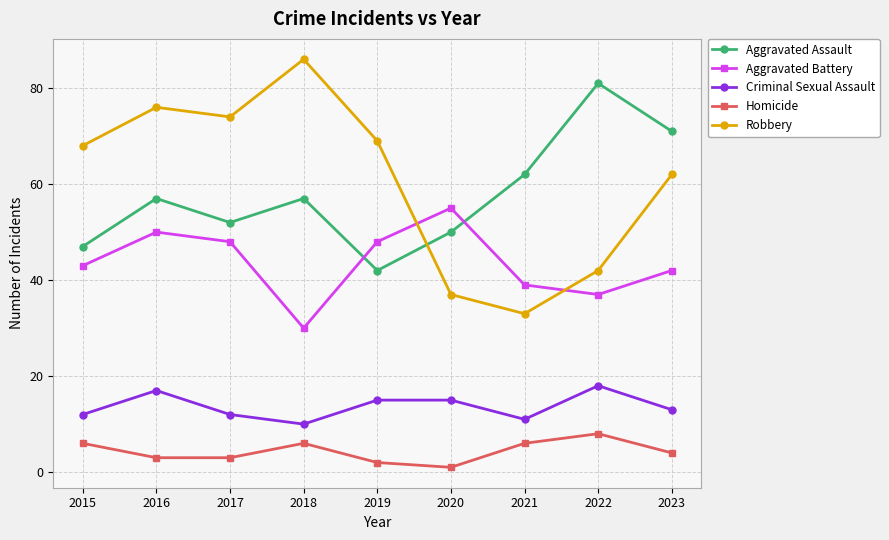

What is the lowest value of the Aggravated Assault series?

42